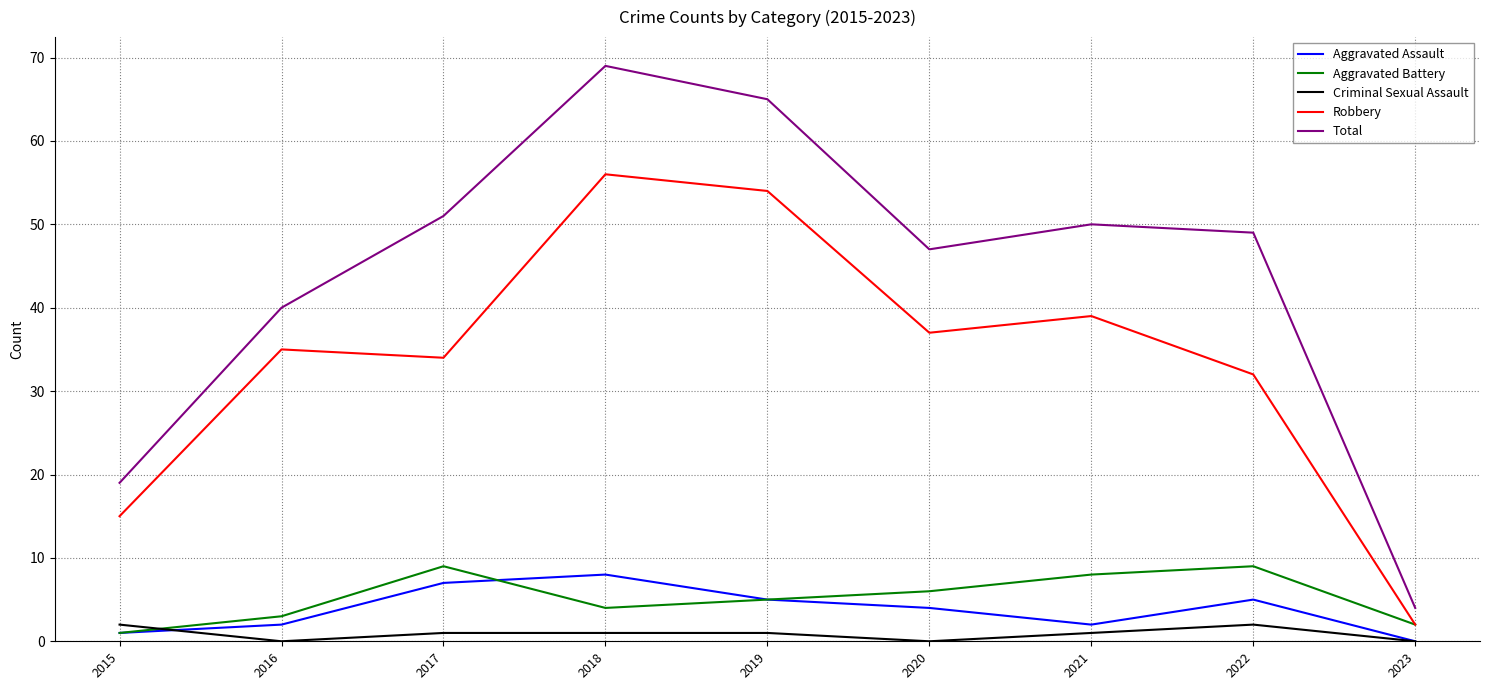

At how many categories does at least one series exceed 42?

6